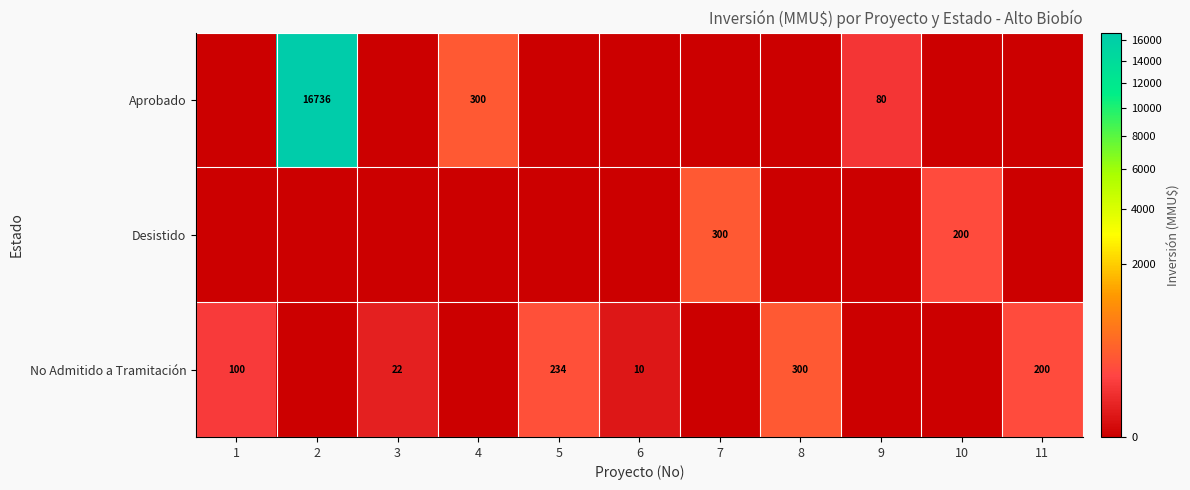

The Desistido series shows 446 at 7. True or false?

False